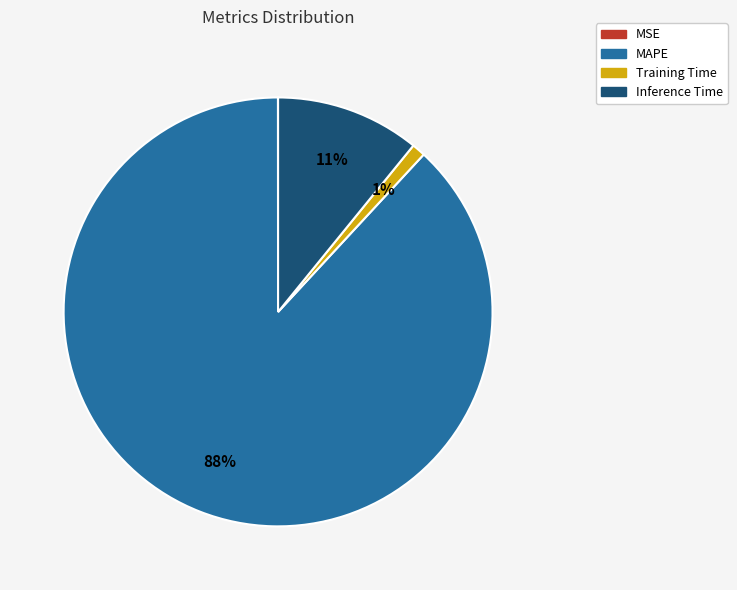

Does MAPE represent more than half of the total?

Yes